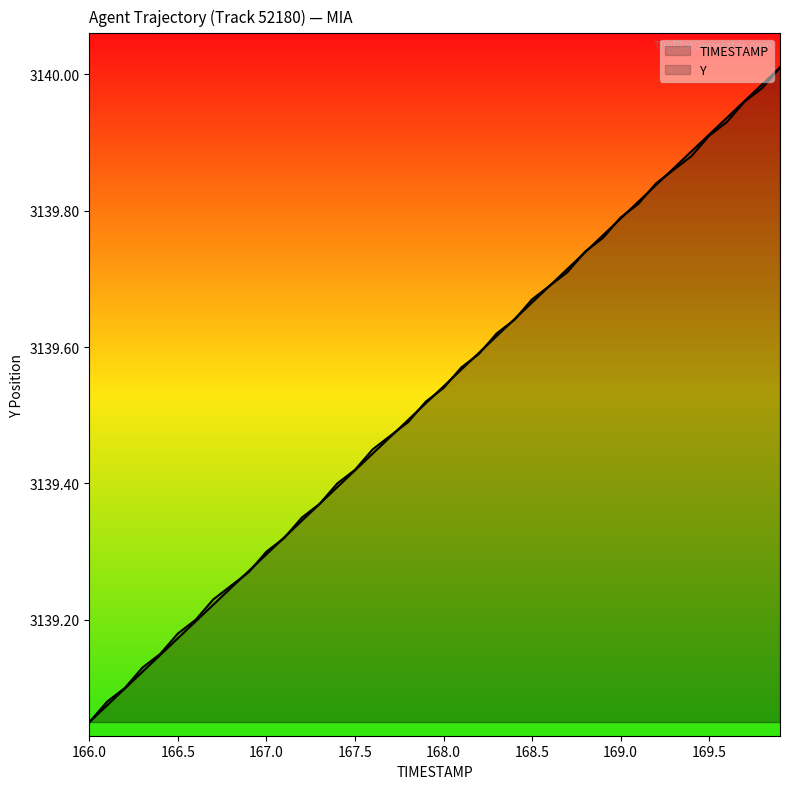

True or false: Y has a value of 3139.6 at 168.4.

True